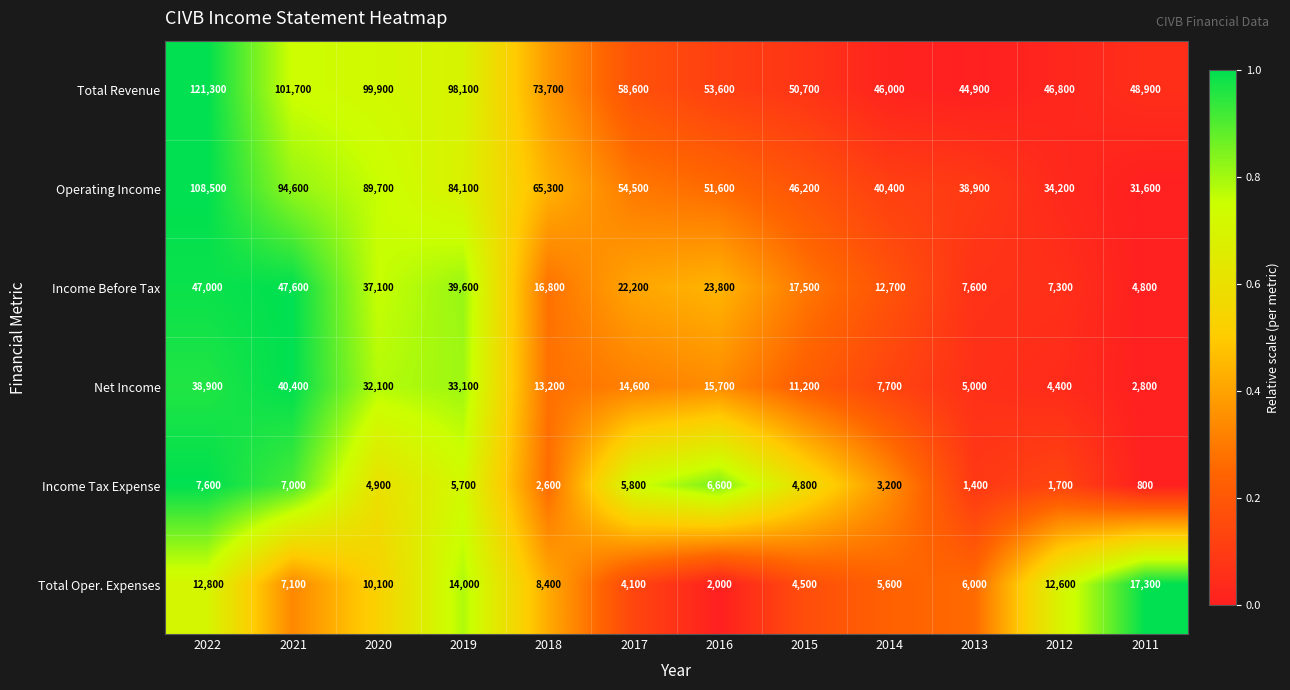

Is it true that Total Revenue equals 53600 at 2016?

True